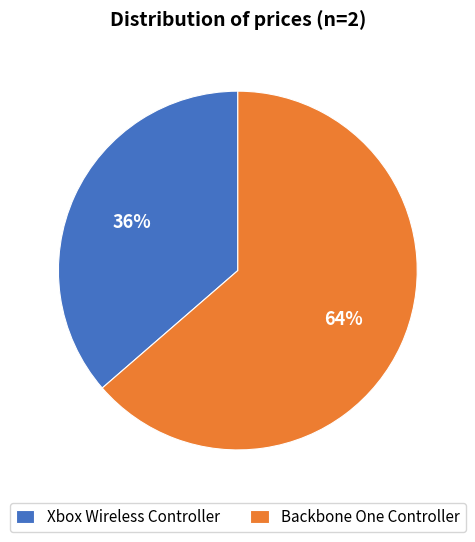

Which has a higher value, Xbox Wireless Controller or Backbone One Controller?

Backbone One Controller